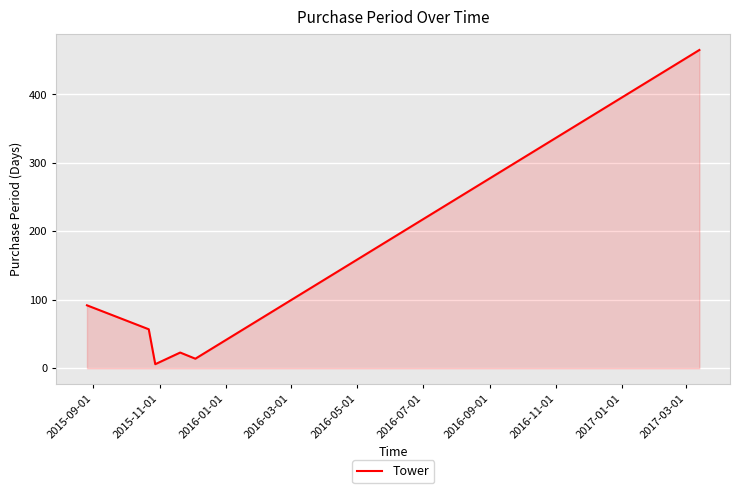

What is the maximum value shown in the chart?

465